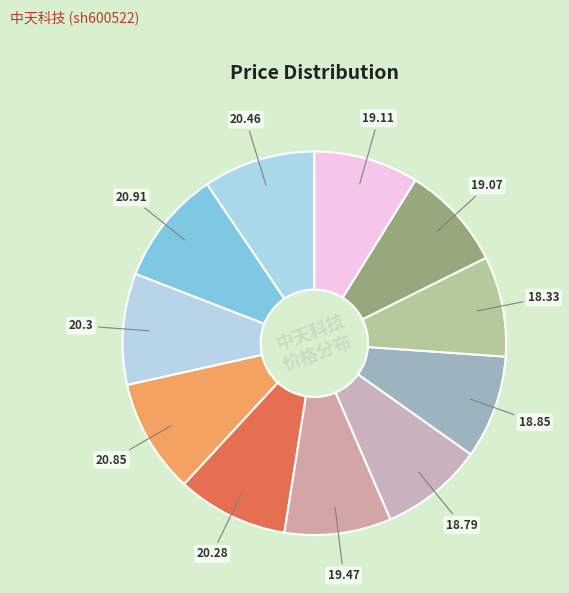

Count the number of slices in the pie.

11